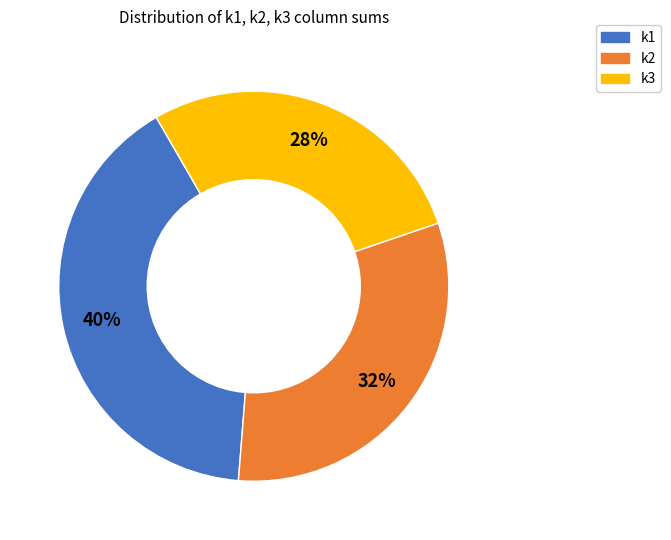

How many segments does this pie chart have?

3